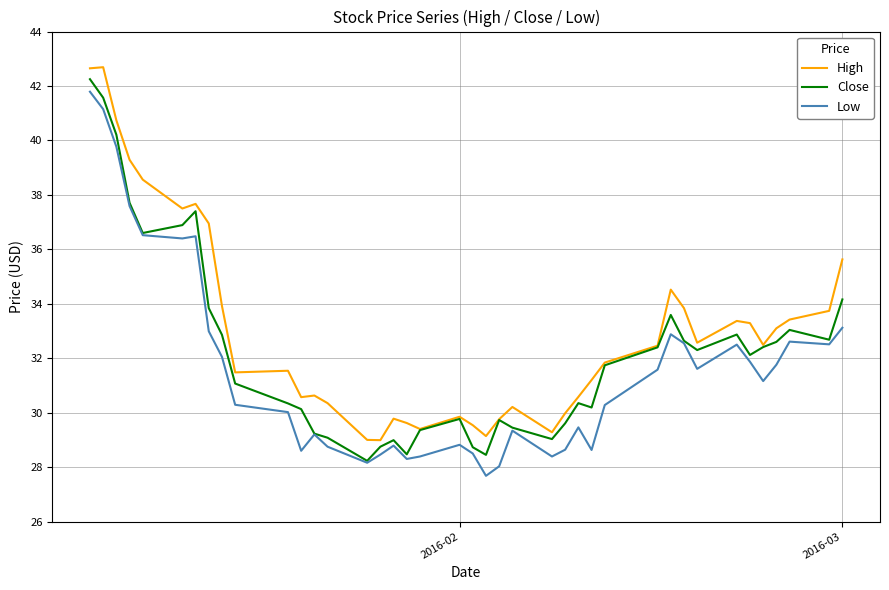

What is the highest value of the Low series?

41.8